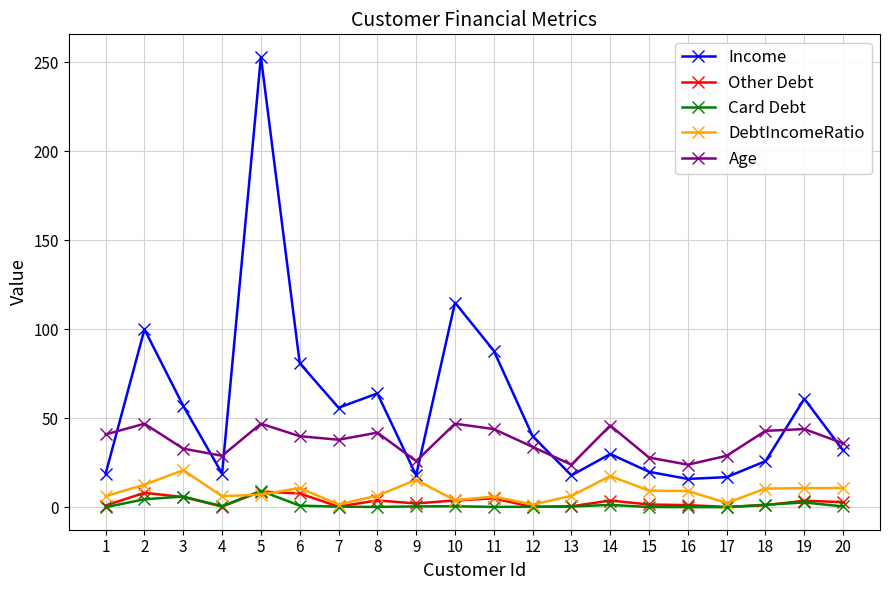

How many distinct data groups are displayed?

5